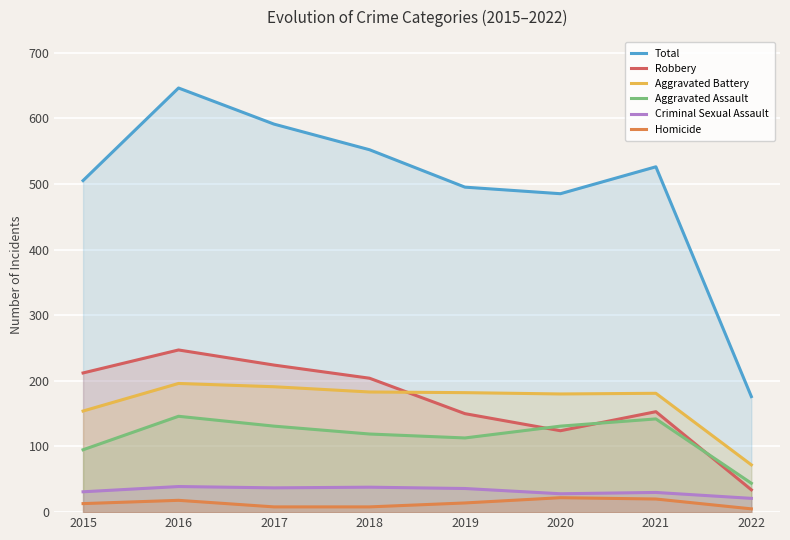

What are all the series names shown in the legend?

Total, Robbery, Aggravated Battery, Aggravated Assault, Criminal Sexual Assault, Homicide